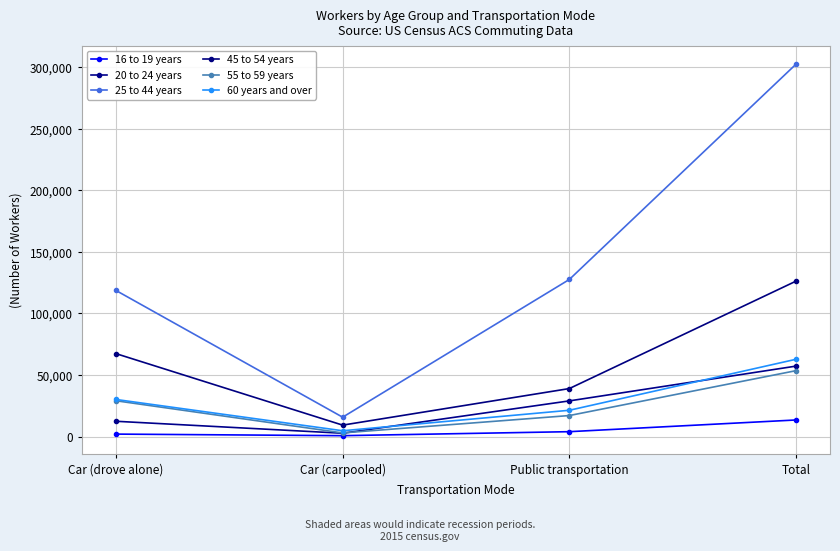

Count the number of categories in the chart.

4